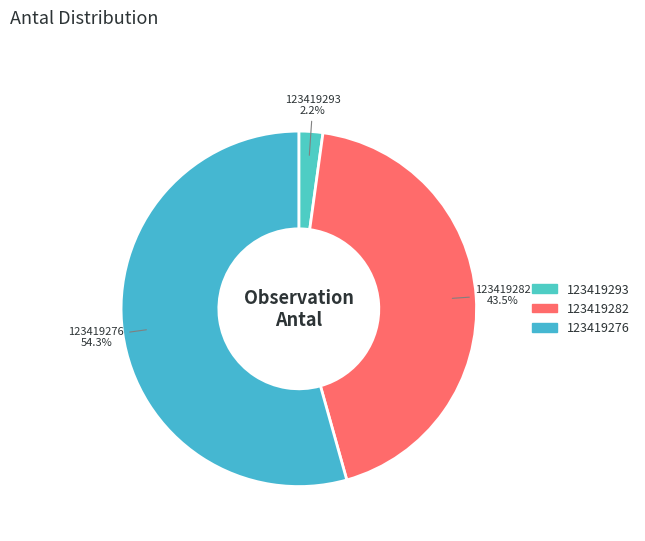

What percentage do 123419282 and 123419293 together represent?

45.7%